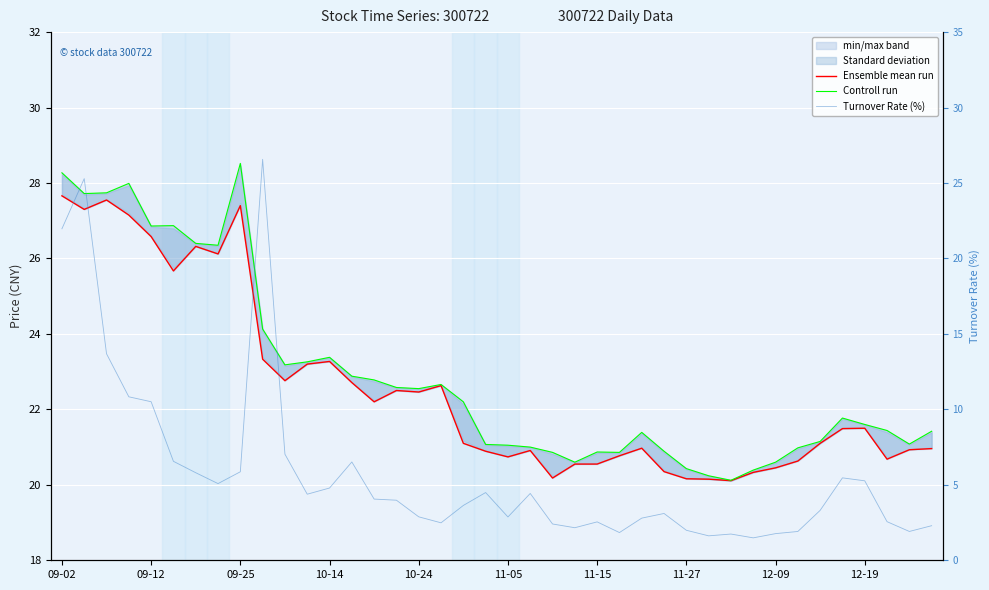

Which series has the largest range (max minus min)?

Turnover Rate (%)